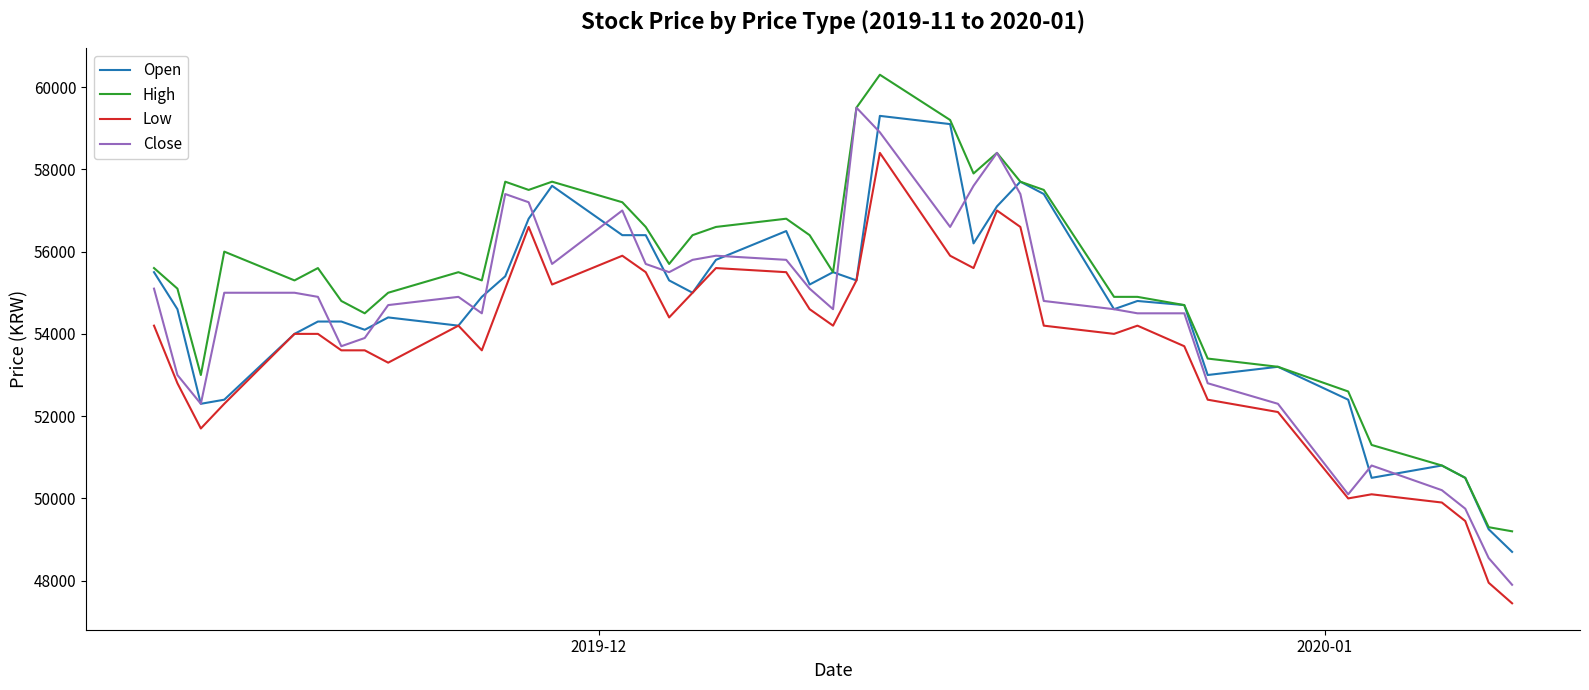

Which series has the largest total across all categories?

High